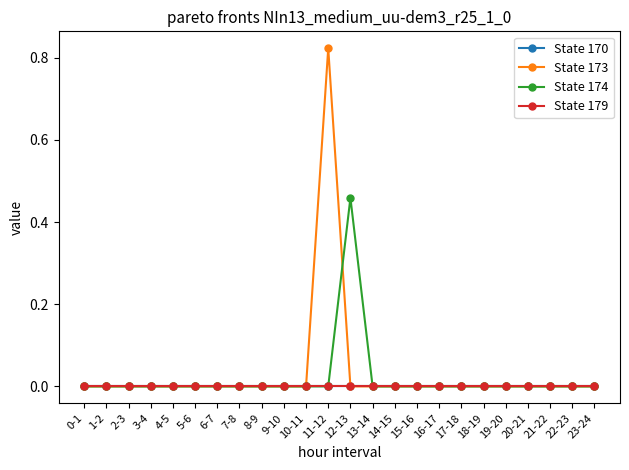

True or false: State 170 and State 179 cross at least once.

False